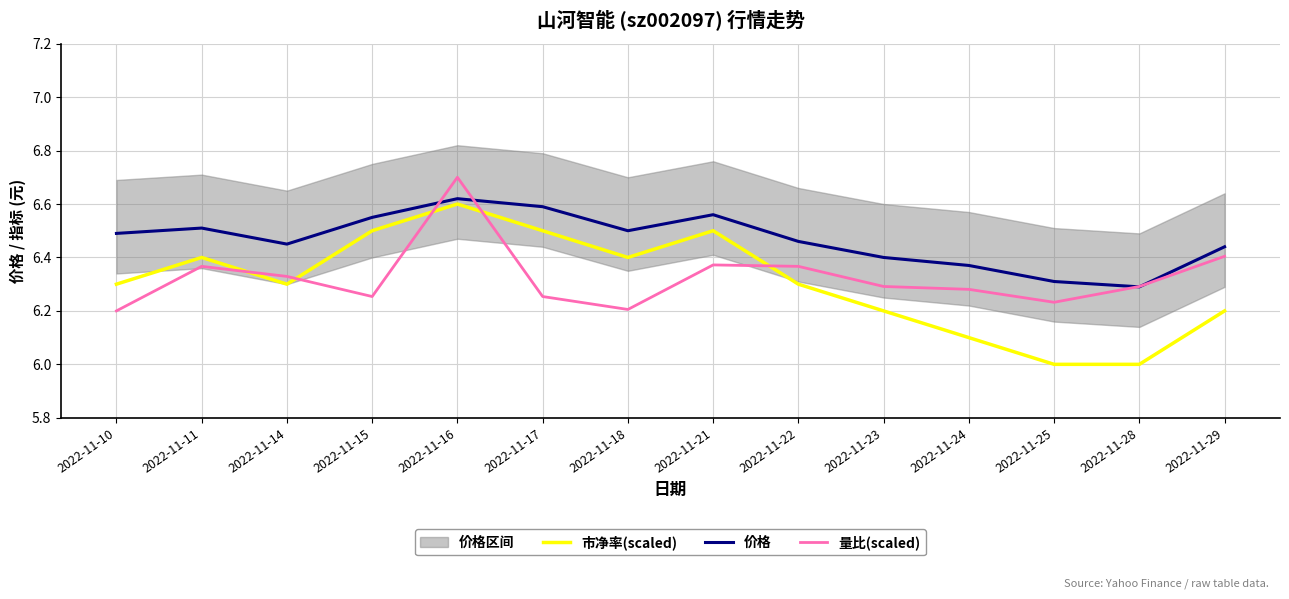

What is the sum of the 市净率(scaled) values at 2022-11-10 and 2022-11-23?

12.5